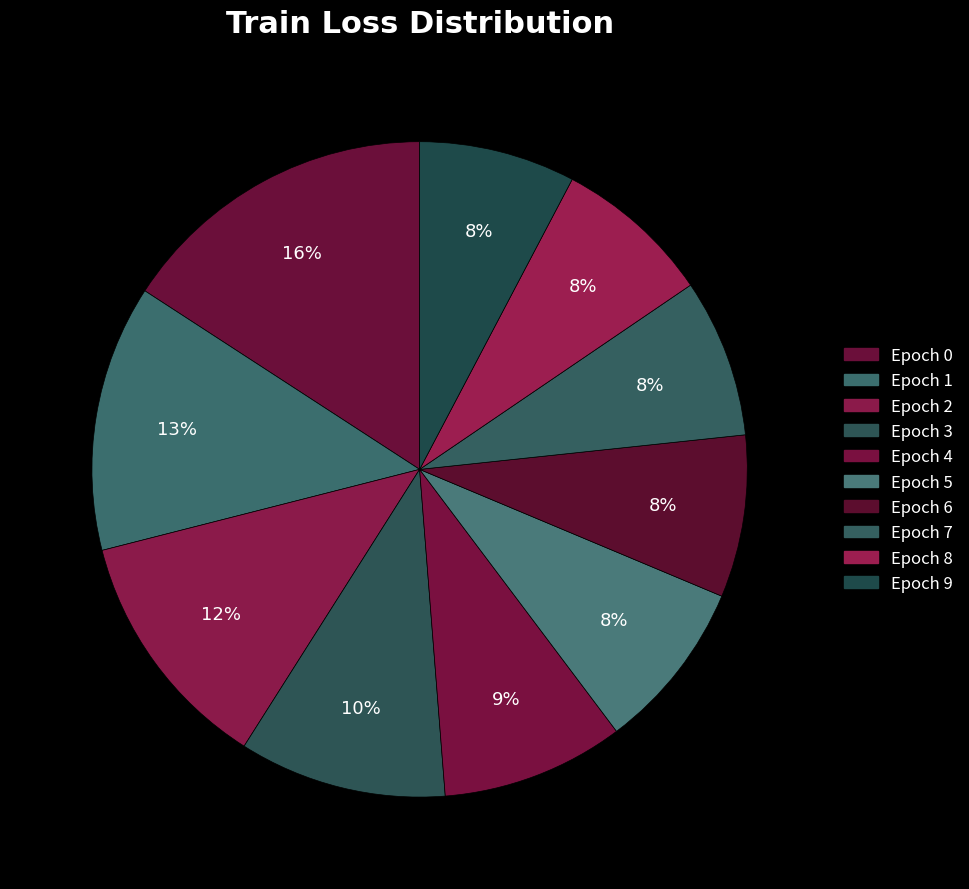

How many segments does this pie chart have?

10